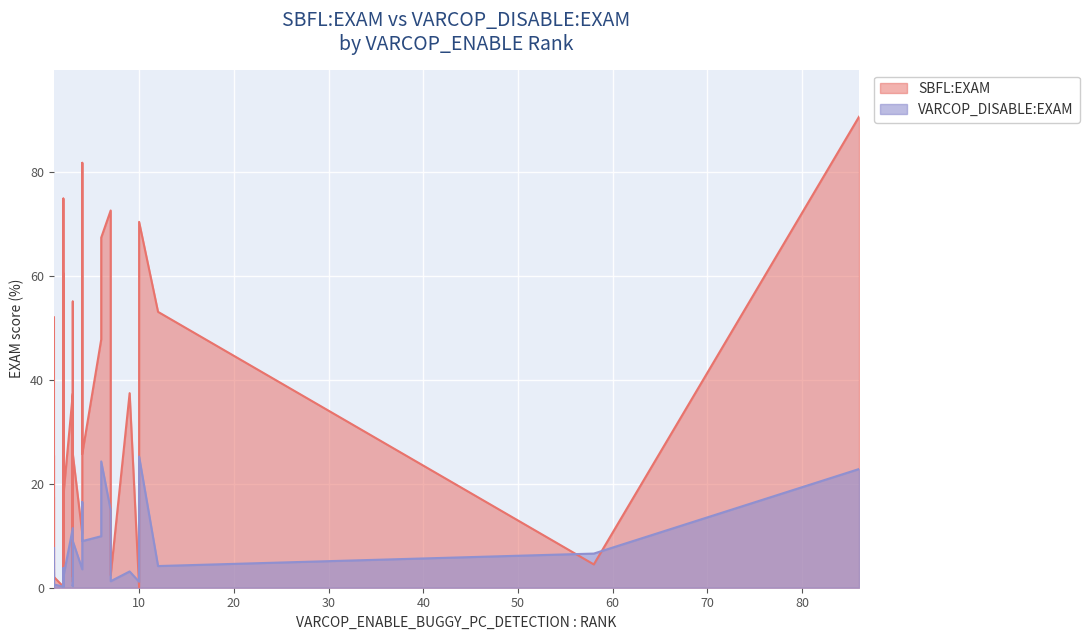

Rank the categories by SBFL:EXAM value from lowest to highest.

10, 1, 1, 1, 2, 3, 1, 1, 2, 3, 3, 1, 7, 2, 58, 1, 1, 4, 1, 2, 3, 1, 1, 4, 3, 3, 3, 9, 6, 1, 1, 12, 3, 2, 6, 10, 7, 2, 4, 86